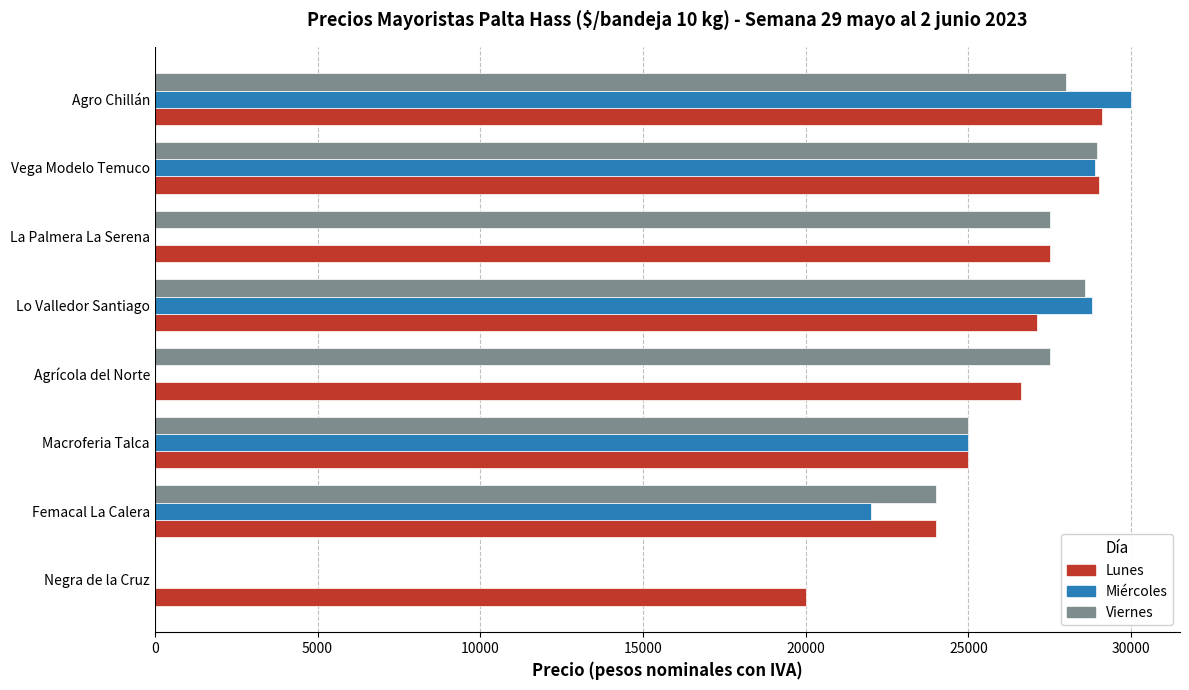

What is the approximate value of Lunes at Macroferia Talca?

25000